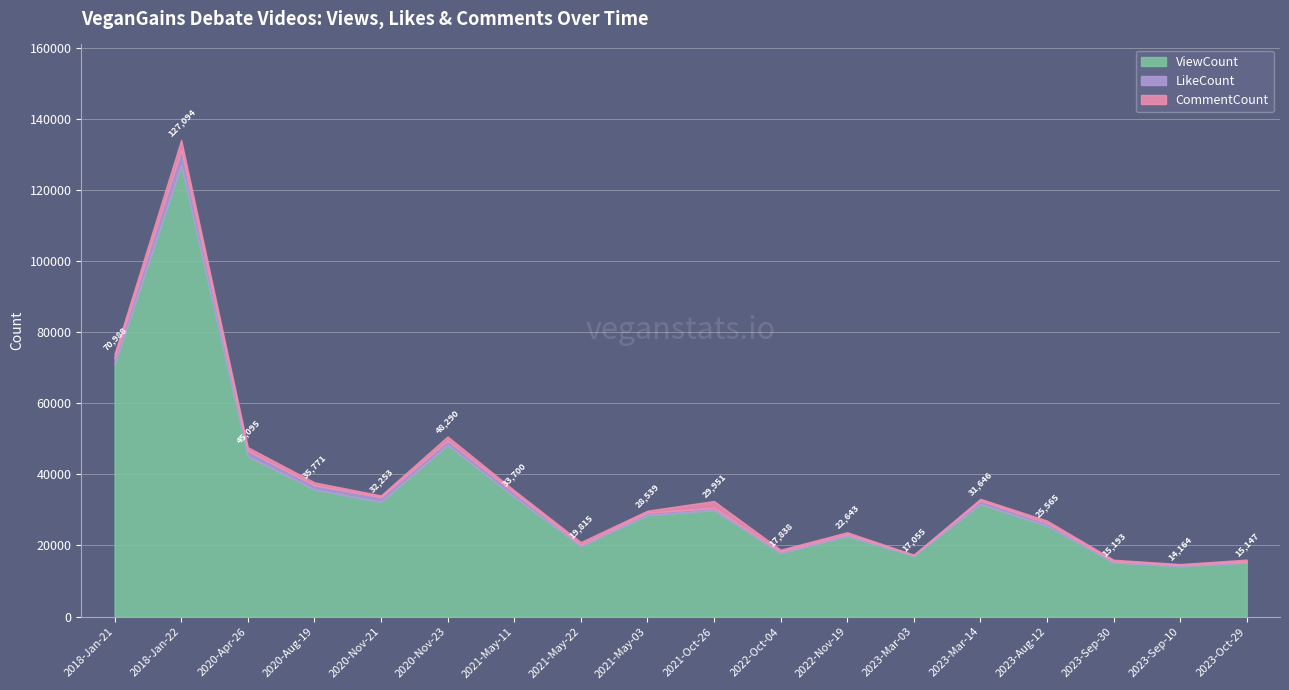

Which series has the largest range (max minus min)?

ViewCount